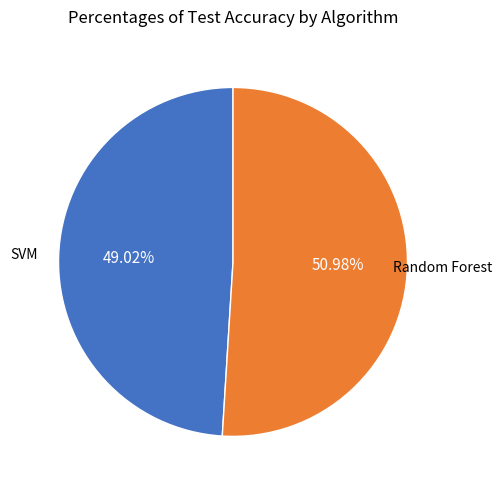

Does any single category account for the majority?

Yes